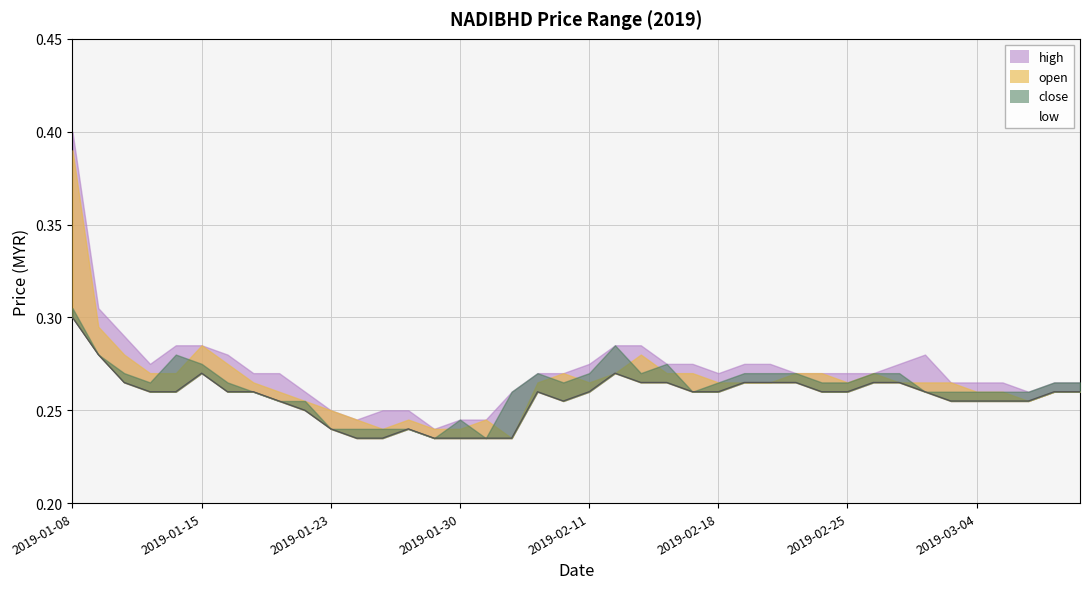

True or false: the data shows 0.3 at 2019-02-25.

True